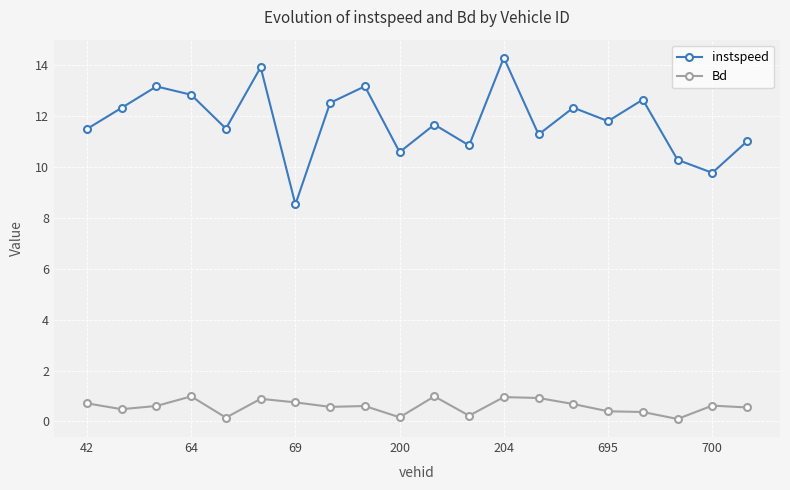

True or false: instspeed and Bd intersect in this chart.

False